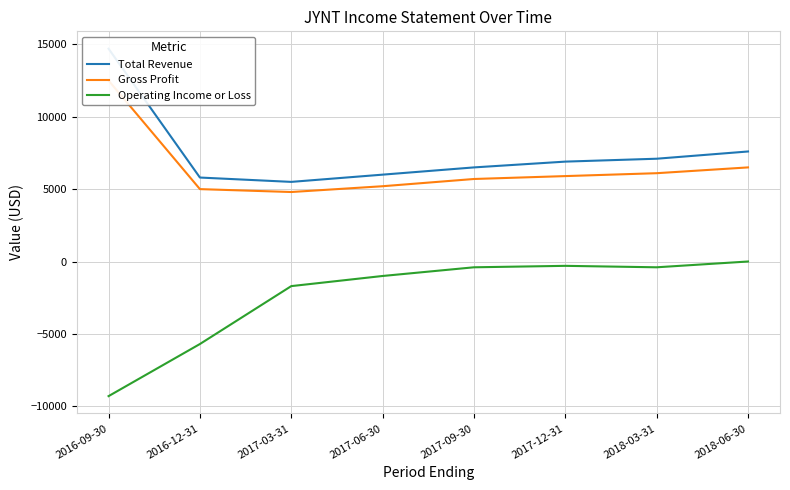

What is the value of the Gross Profit point at the 7th from the left?

6100